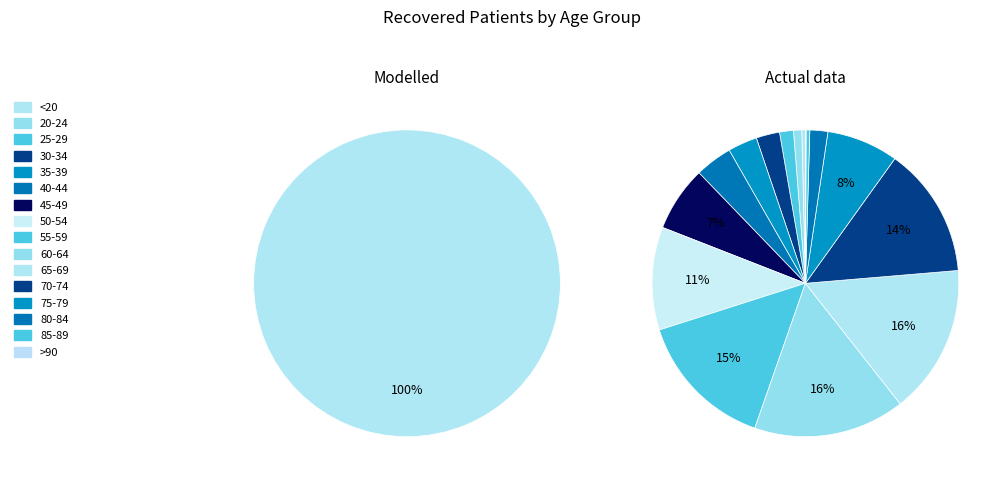

What percentage is NOT represented by 40-44?

96.1%